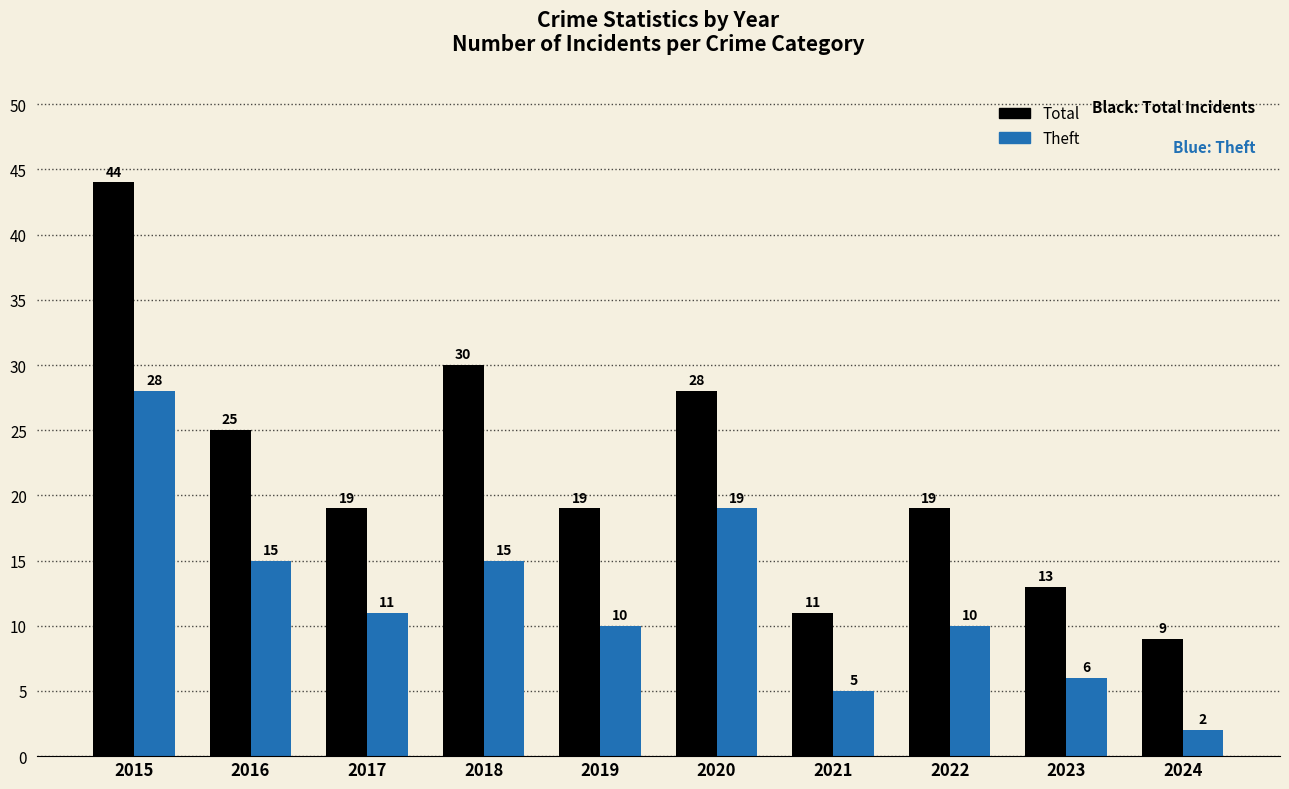

At how many categories does at least one series exceed 42?

1